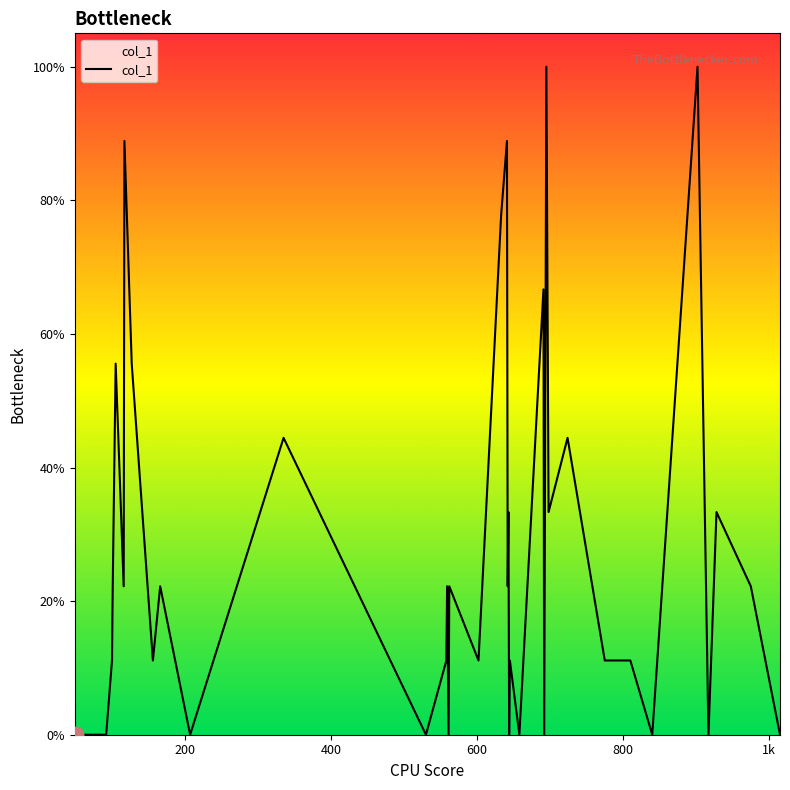

Is this an area chart (filled region under the line)?

No